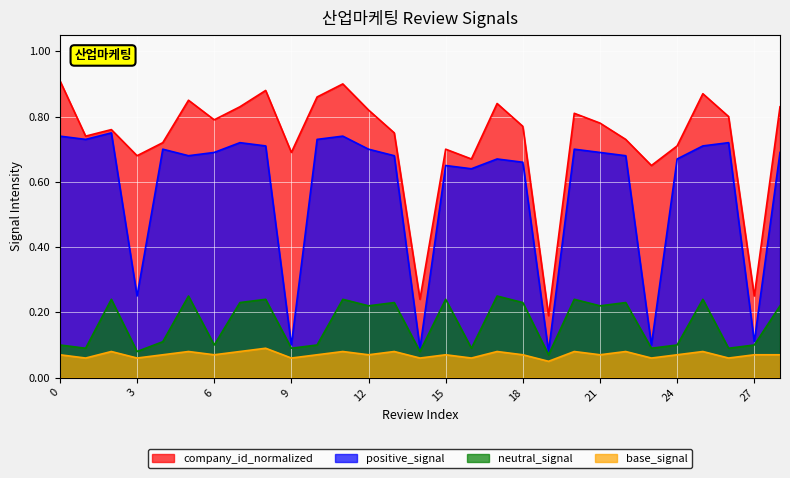

Count the number of categories in the chart.

29